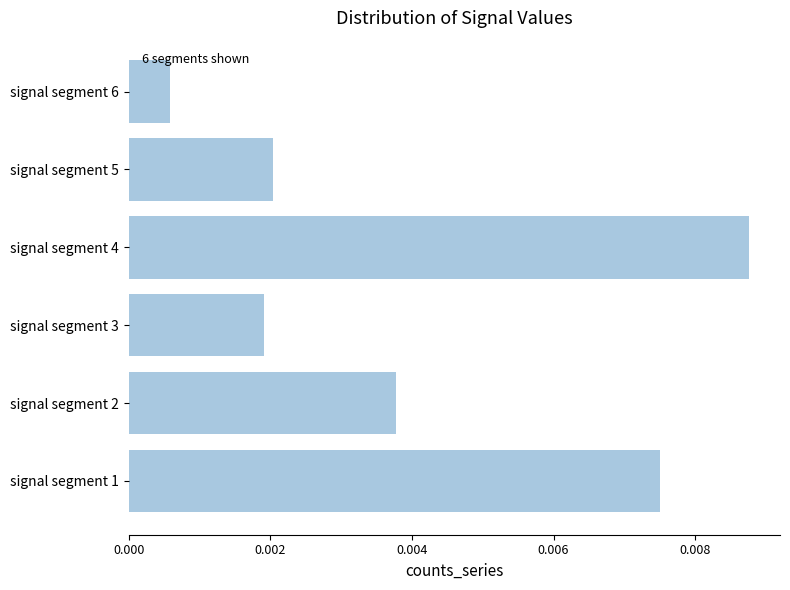

Which label corresponds to the smallest value in the chart?

signal segment 6